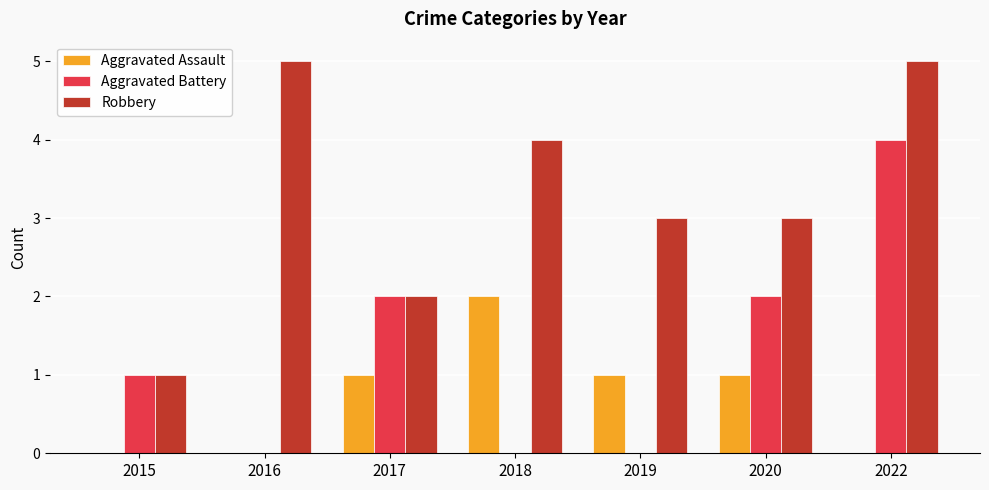

Count the number of categories in the chart.

7